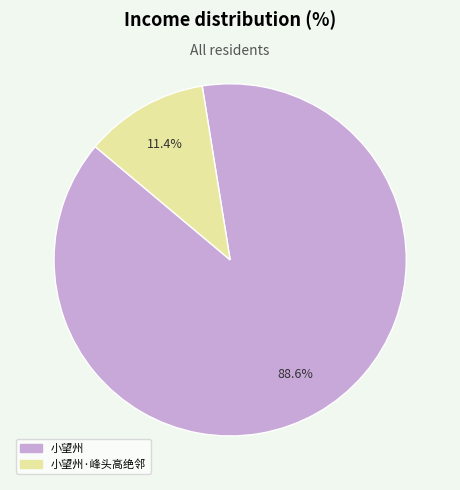

Does any single category account for the majority?

Yes